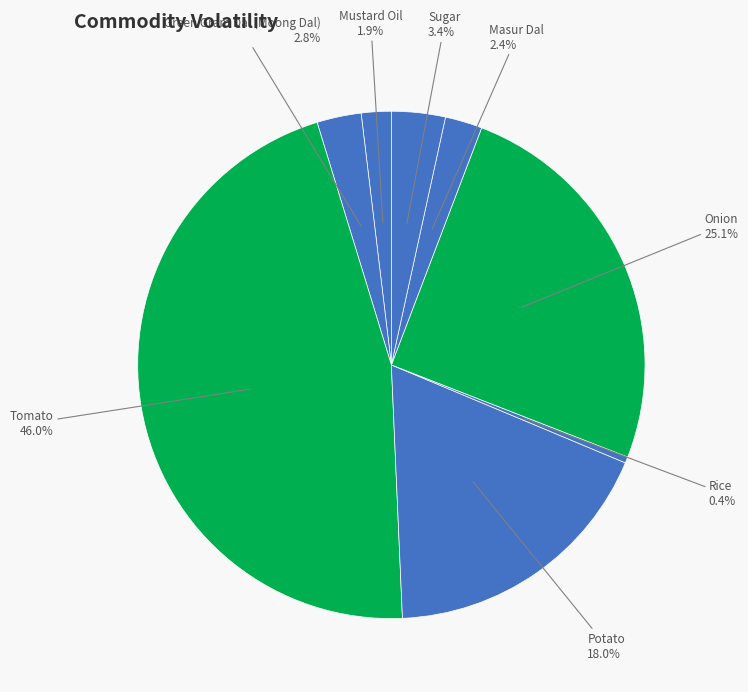

Which category has the biggest portion of the pie?

Tomato